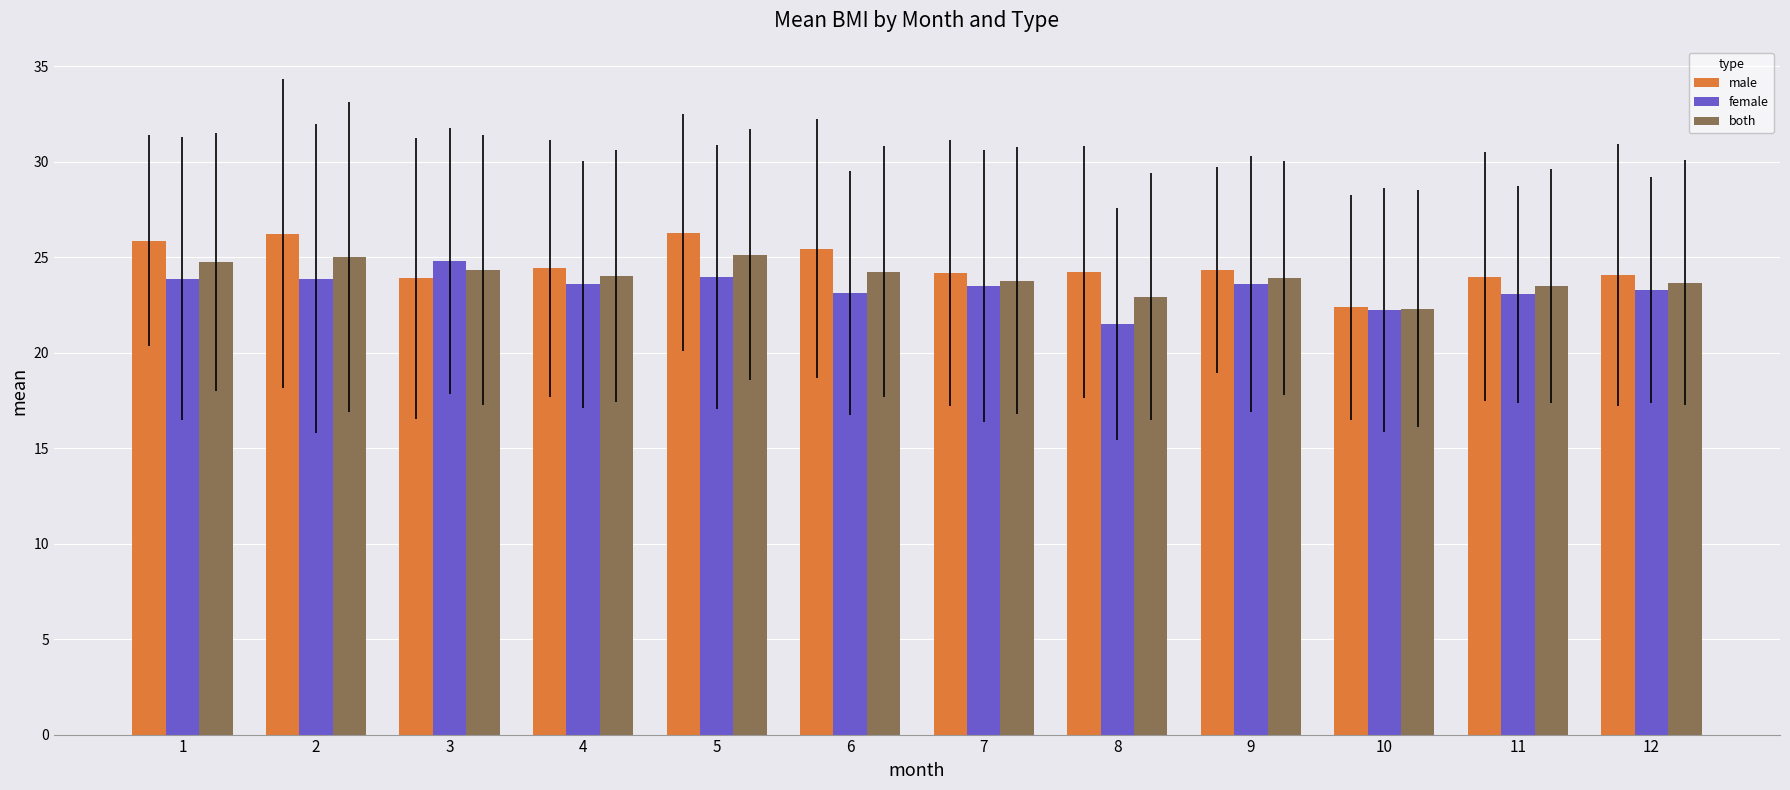

What is the spread (max minus min) of values at 2?

2.4